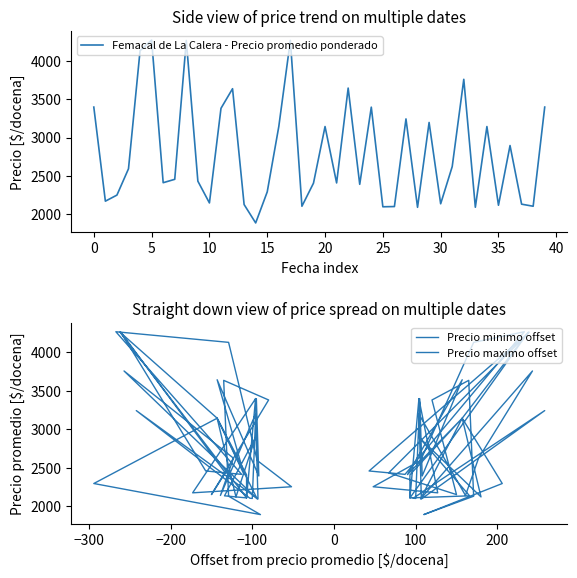

How many data points in Femacal de La Calera - Precio promedio ponderado are less than 2457?

20